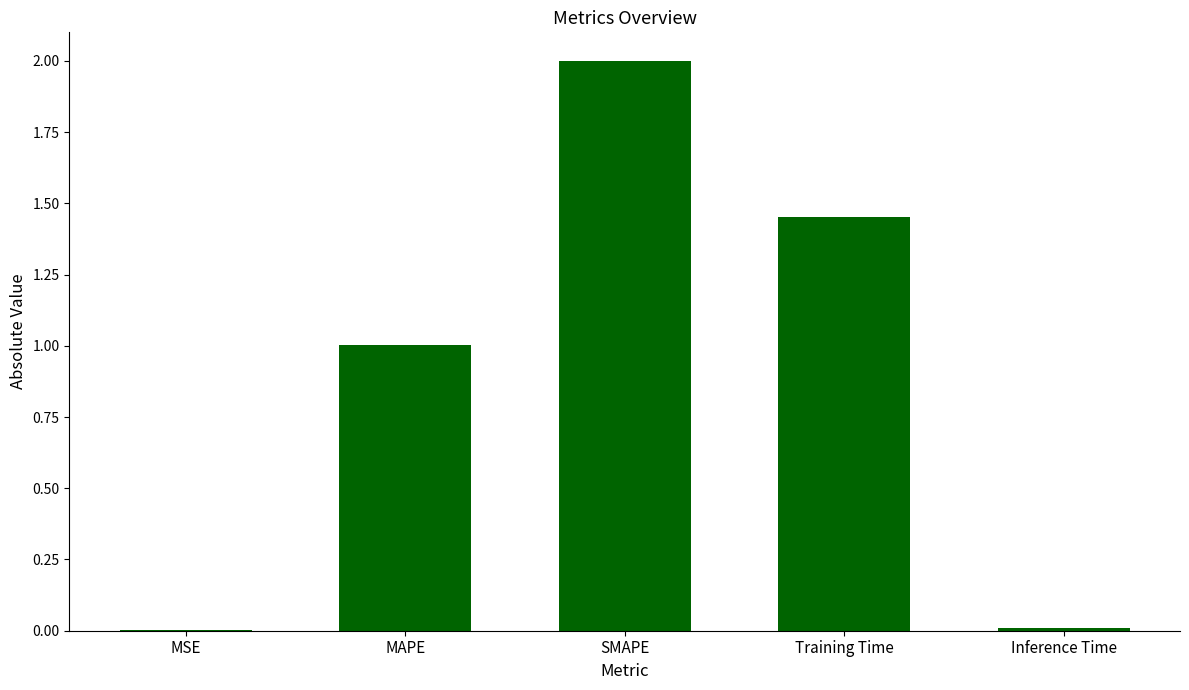

What is the average value?

0.9